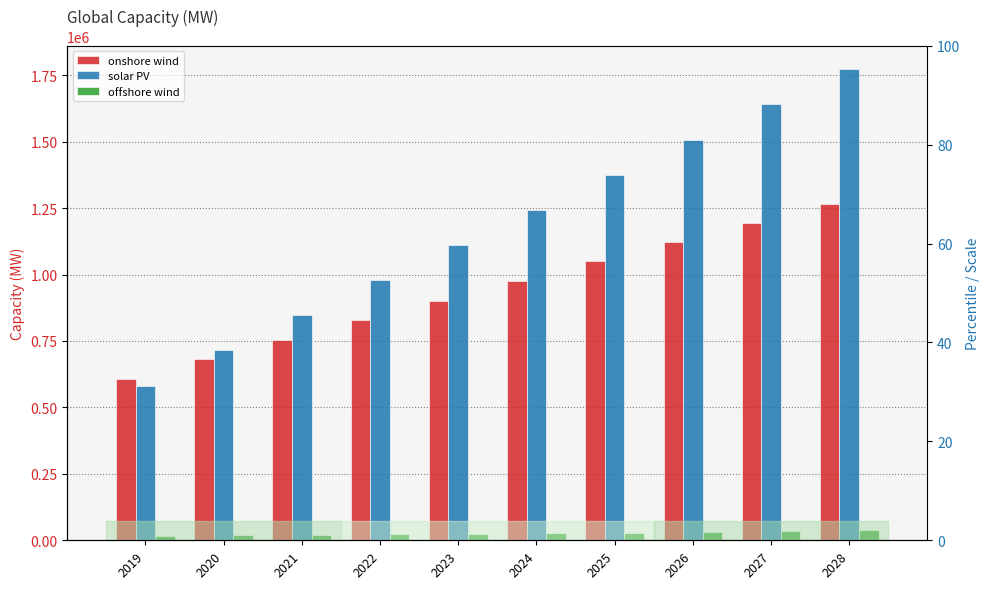

Is it true that offshore wind equals 34350.2 at 2021?

False